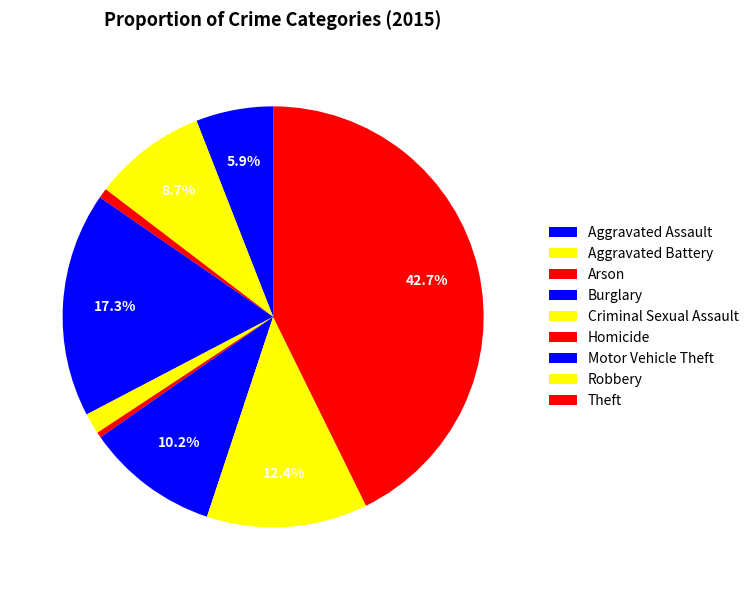

Which has a higher value, Arson or Burglary?

Burglary